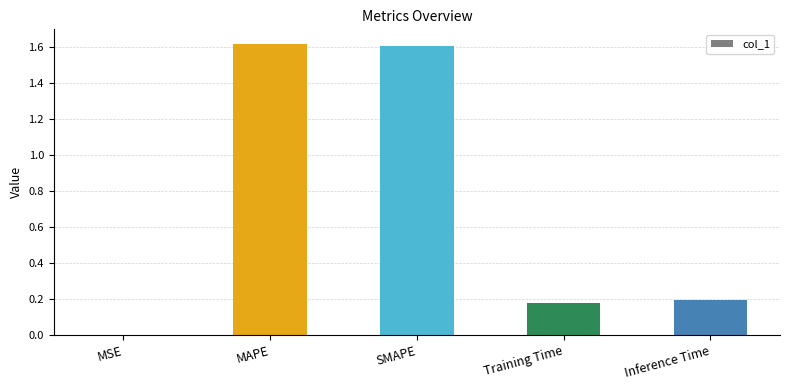

Between MSE and Inference Time, which is larger?

Inference Time